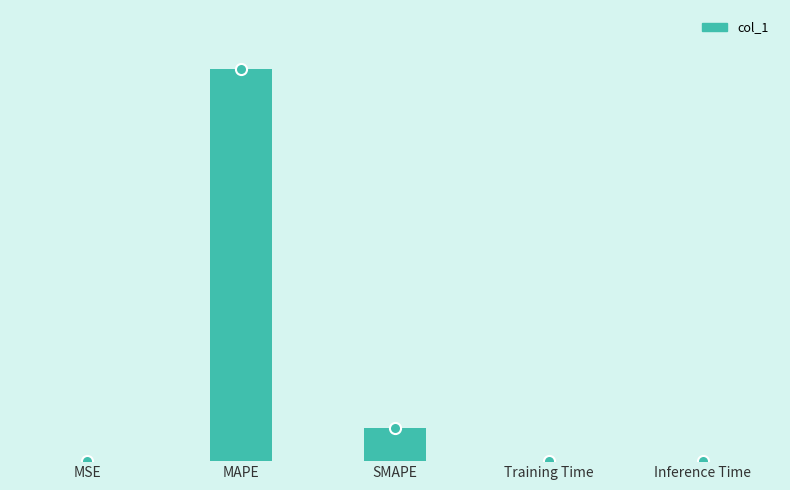

True or false: the data shows 2383.5 at MAPE.

True